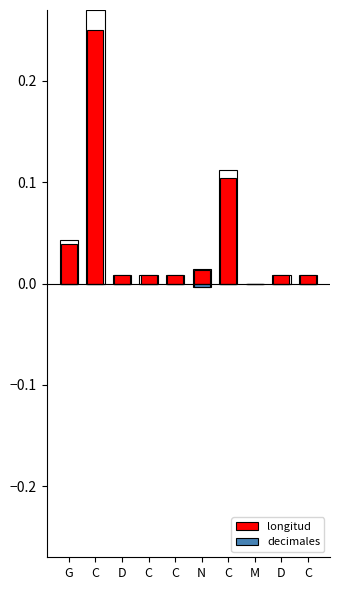

Is it true that decimales equals 0.0 at C?

True